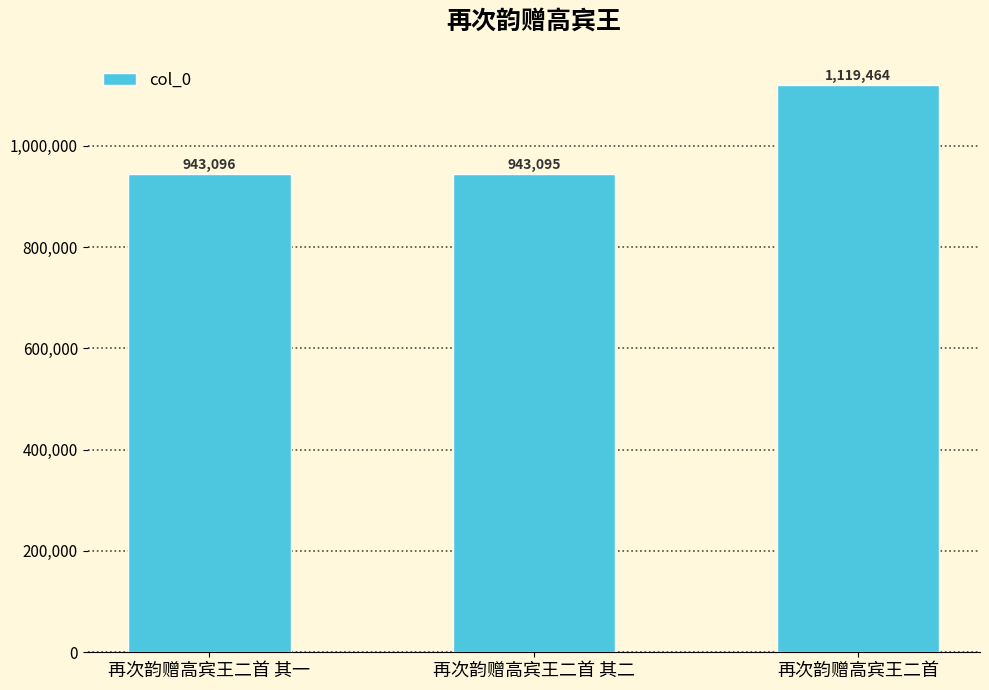

At which category does the chart reach its minimum across all series?

再次韵赠高宾王二首 其二